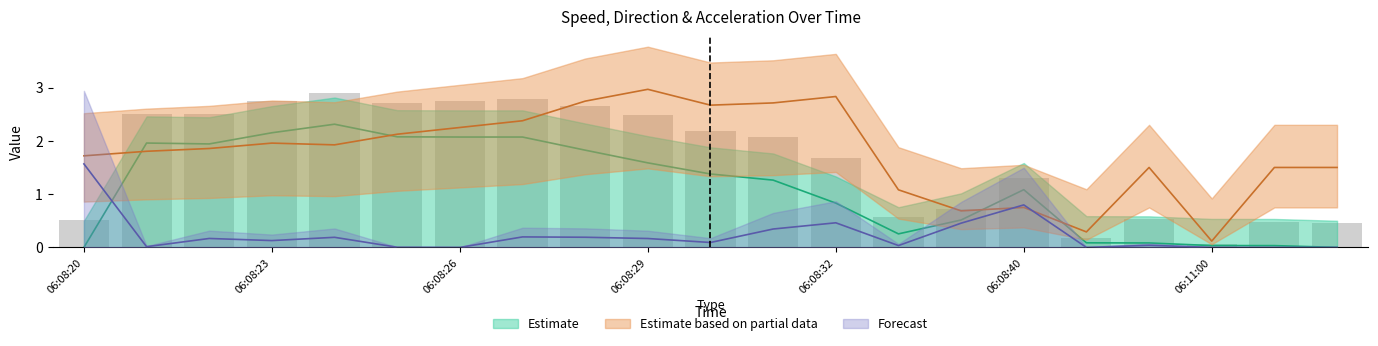

What position from the left is 06:11:00?

19